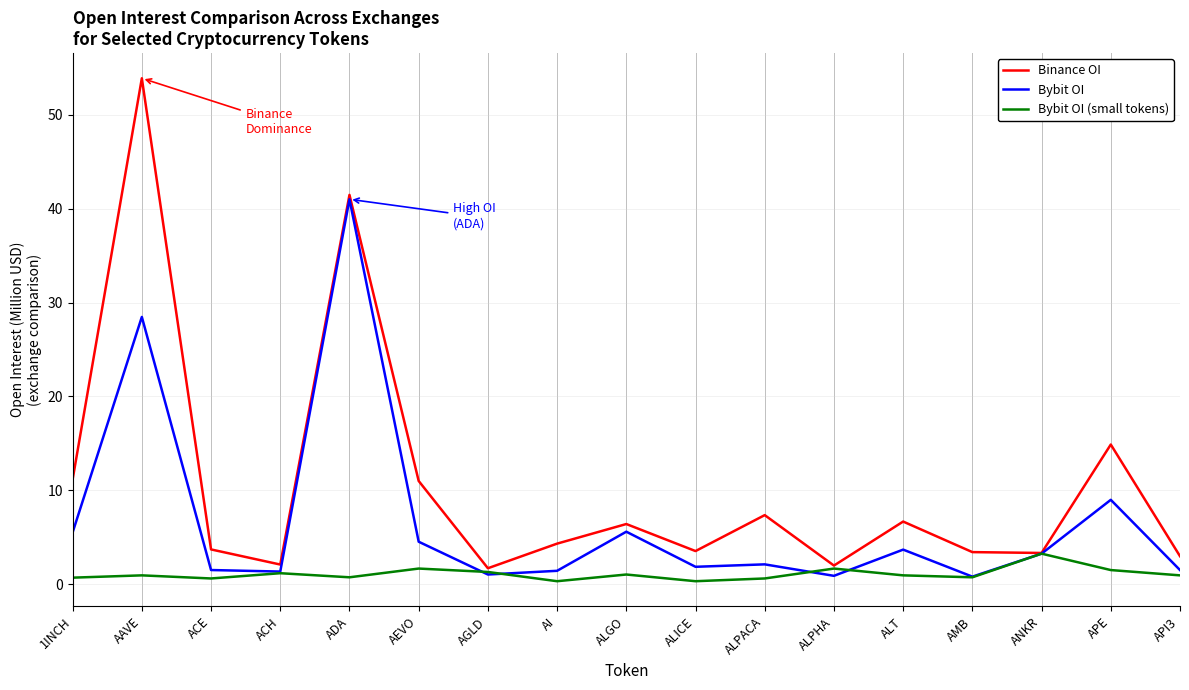

True or false: Bybit OI has a value of 28.5 at AAVE.

True